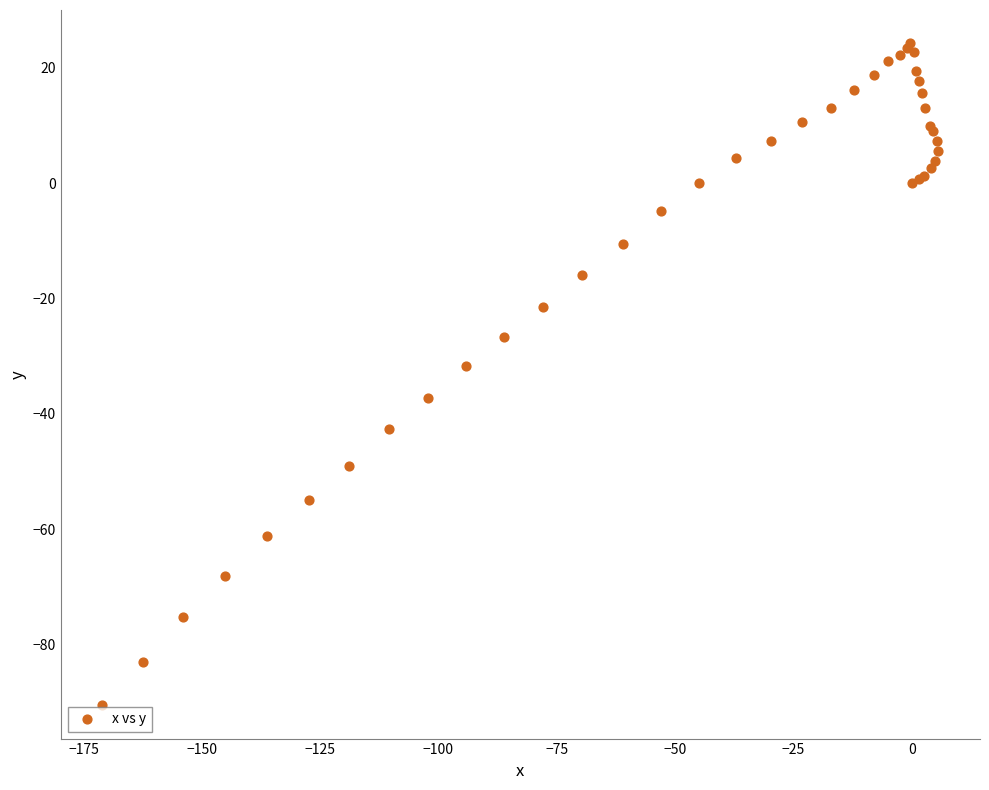

What Y value in the scatter plot is closest to -33?

-31.7